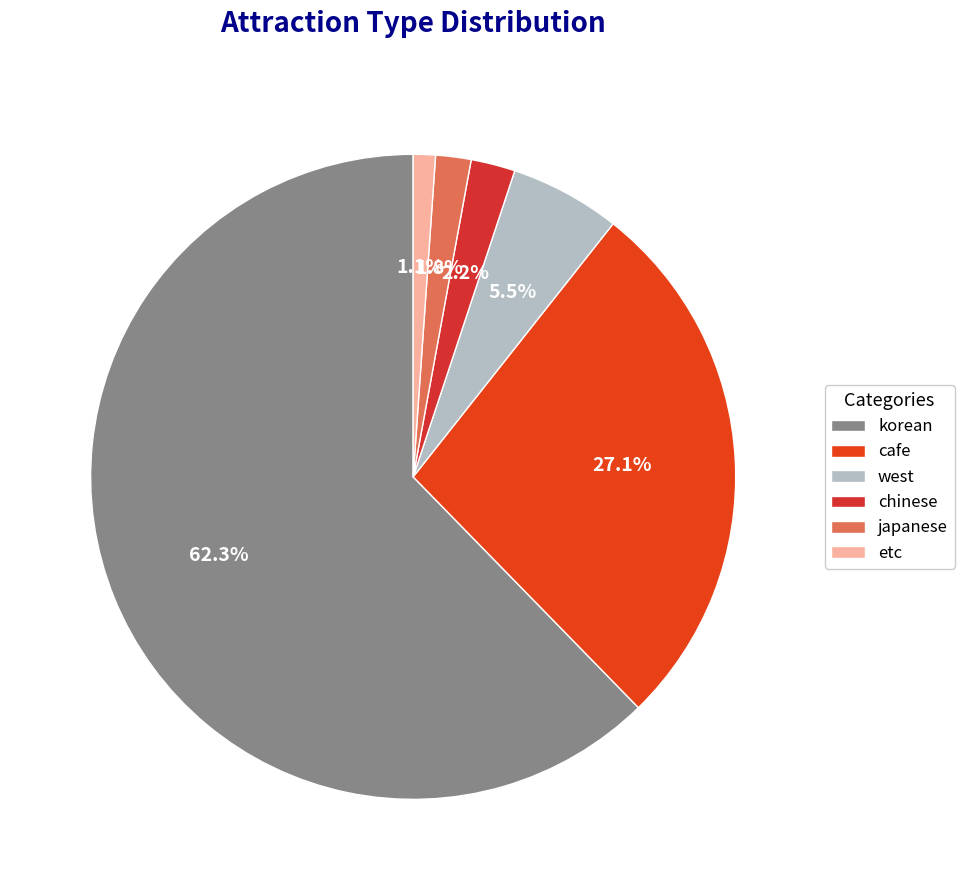

True or false: cafe accounts for 27% of the total.

True